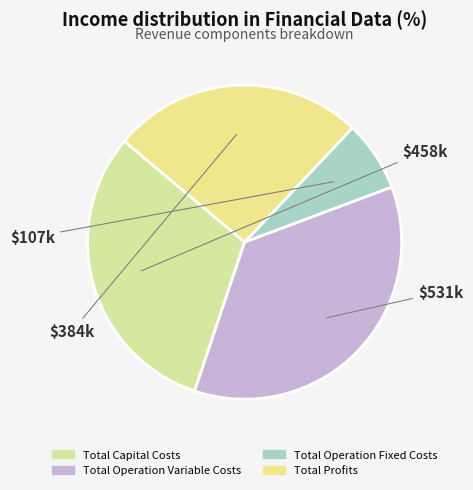

How many segments does this pie chart have?

4